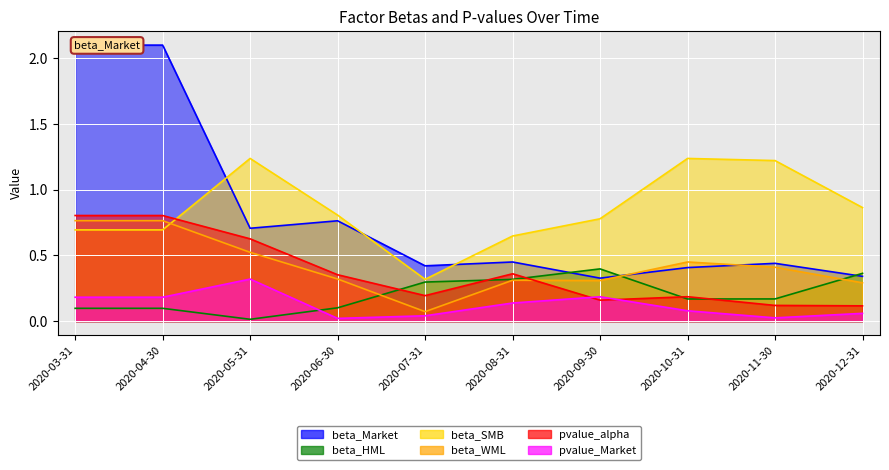

Does the chart display data point markers on the line(s)?

No